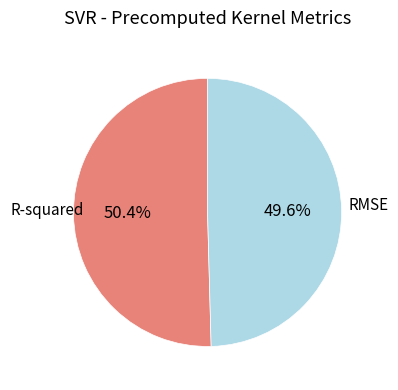

How many segments does this pie chart have?

2